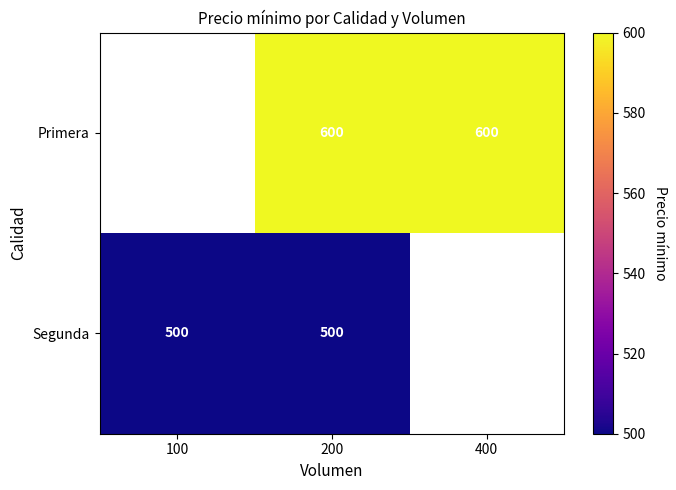

Which has a higher value, 400 or 200?

400